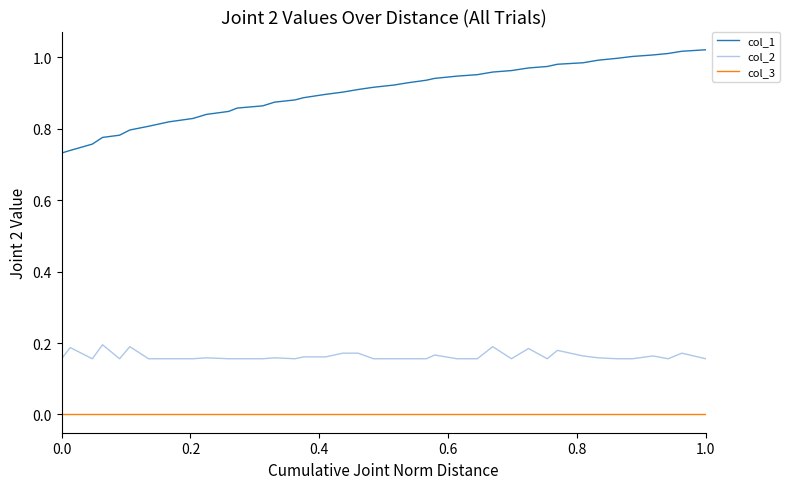

True or false: col_3 and col_1 cross at least once.

False